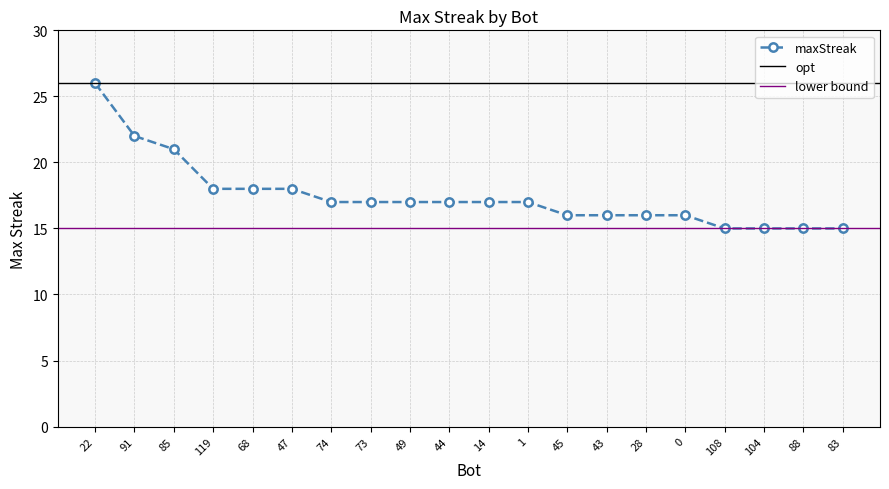

The value at 1 is 7. True or false?

False